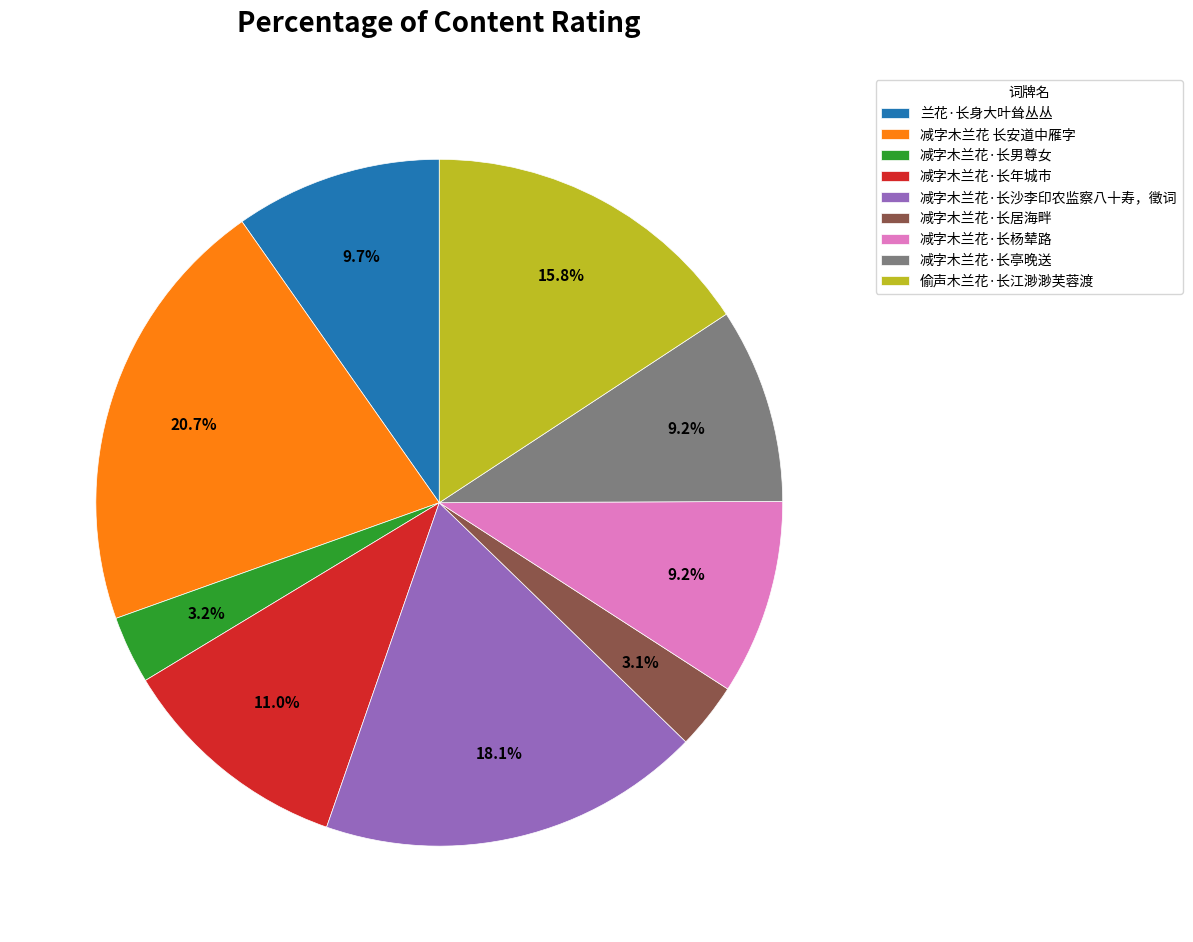

How much of the chart is everything except 减字木兰花·长居海畔?

96.9%